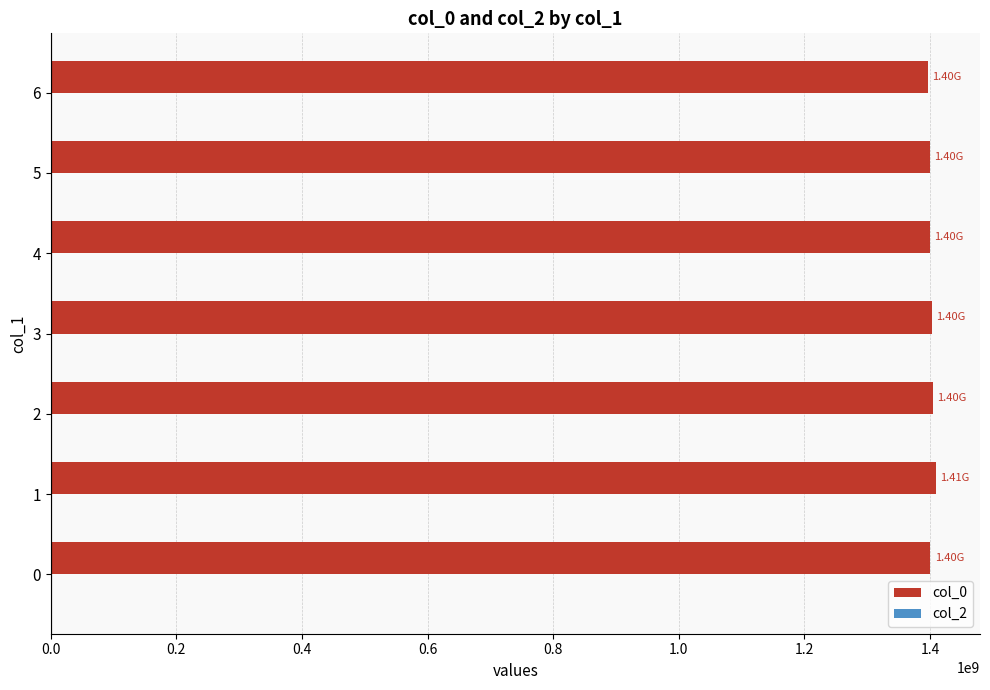

What is the ratio of the value at 3 to the value at 1?

1.0